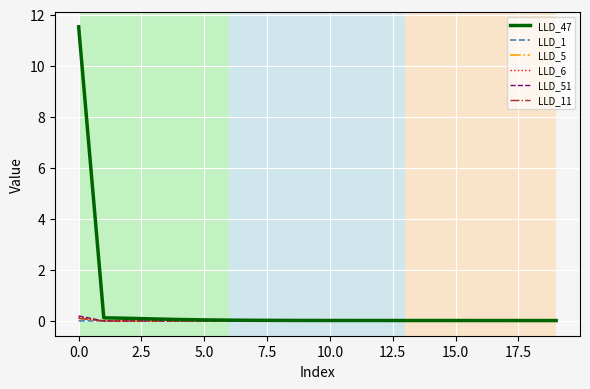

Which series has the largest total across all categories?

LLD_47